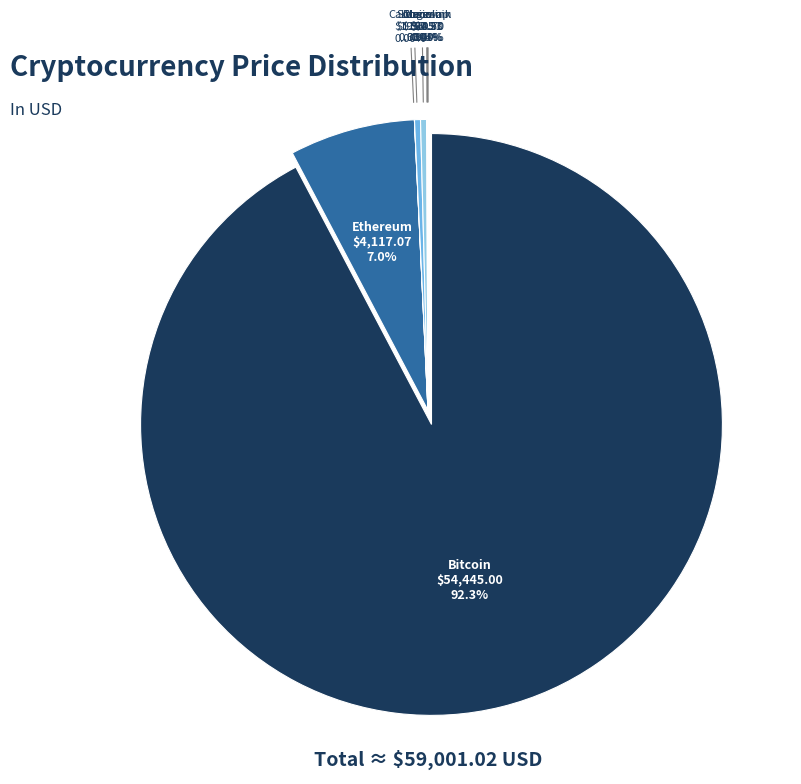

Does btc represent more than half of the total?

Yes